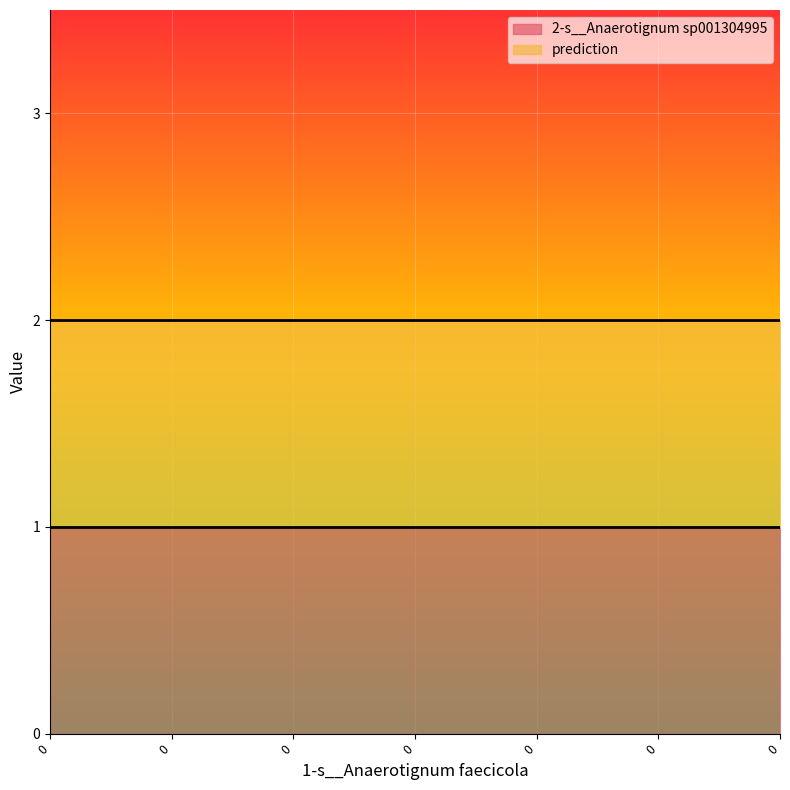

Rank the series by their maximum value, from highest to lowest.

prediction, 2-s__Anaerotignum sp001304995